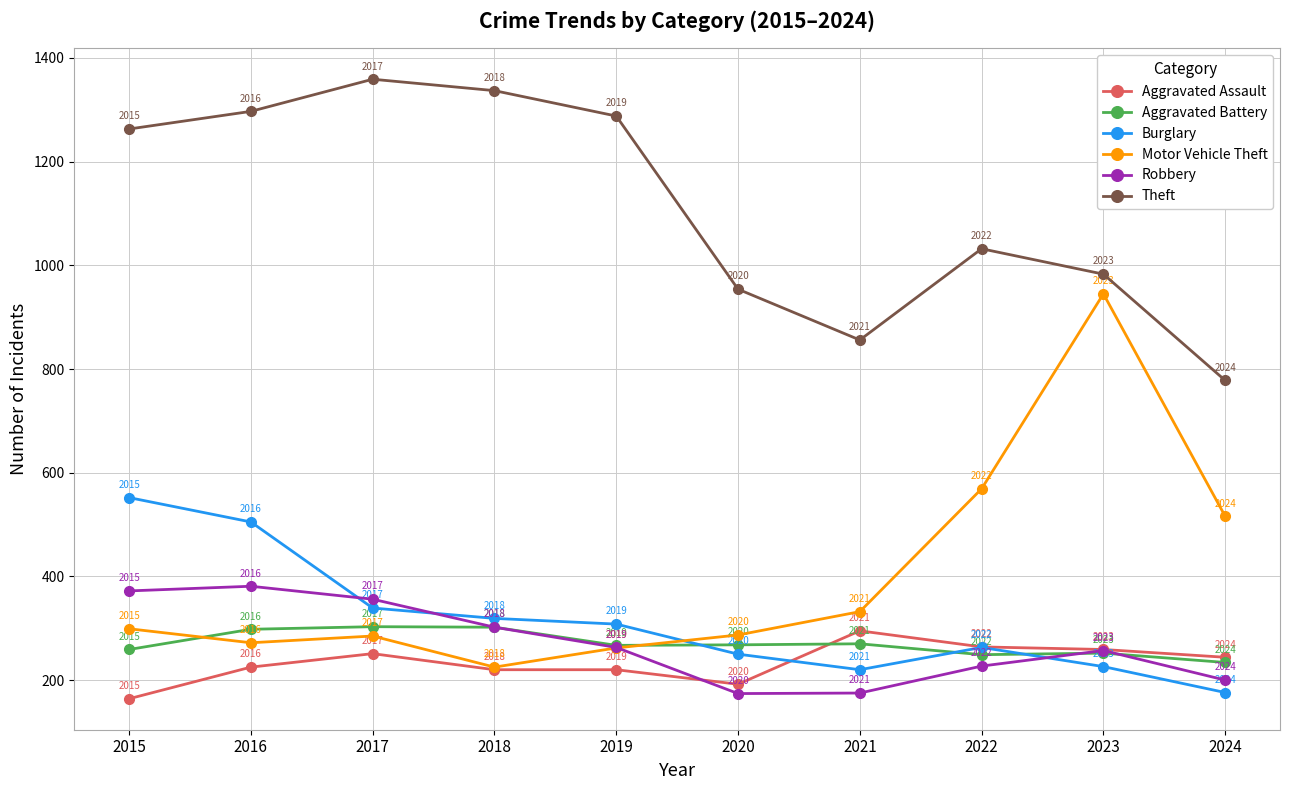

Is the value of Aggravated Assault at 2021 greater than the value of Burglary at 2015?

No